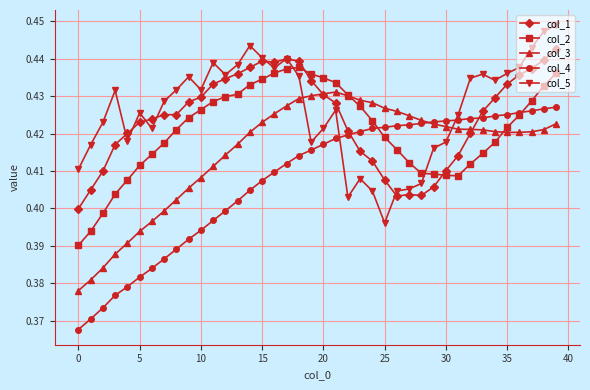

How many lines are shown in the chart?

5